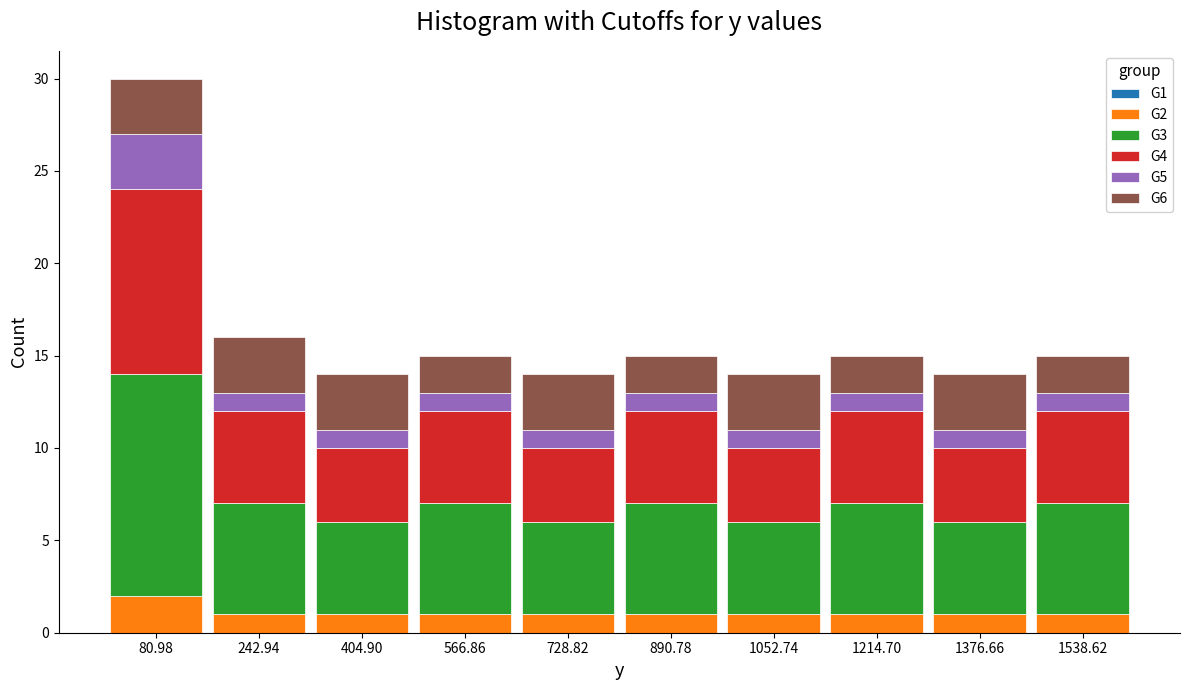

Which range on the x-axis has the tallest stacked bar (by total height)?

0 to 160